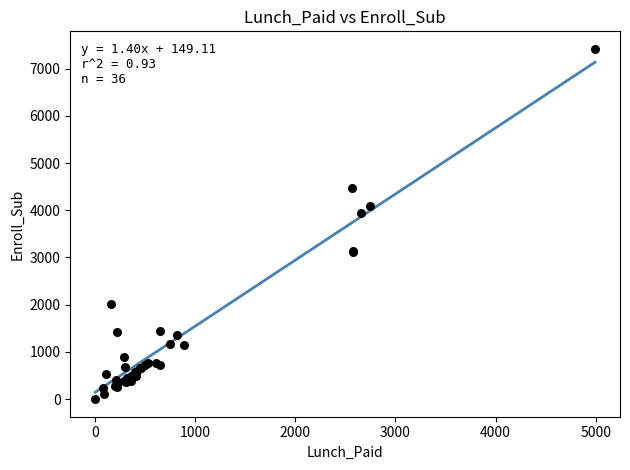

What Y value in the scatter plot is closest to 3708?

3947